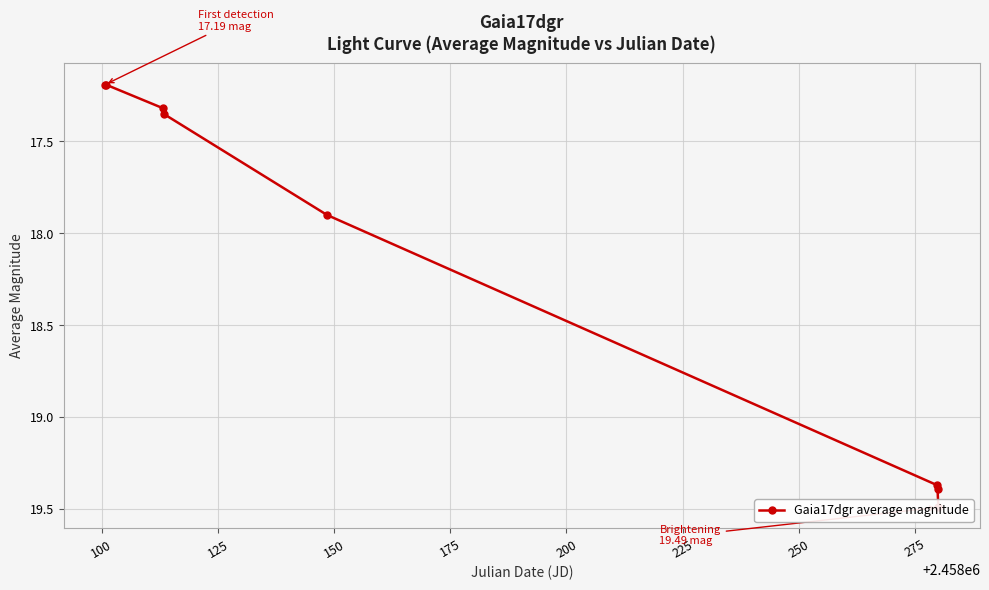

What is the value of the 5th point from the left?

17.9